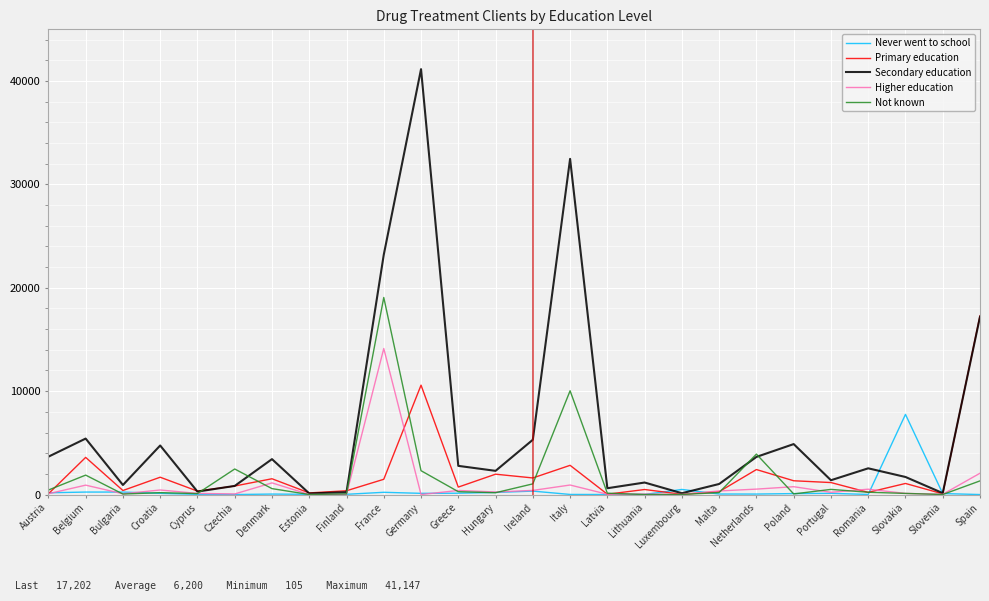

What are all the series names shown in the legend?

Never went to school, Primary education, Secondary education, Higher education, Not known